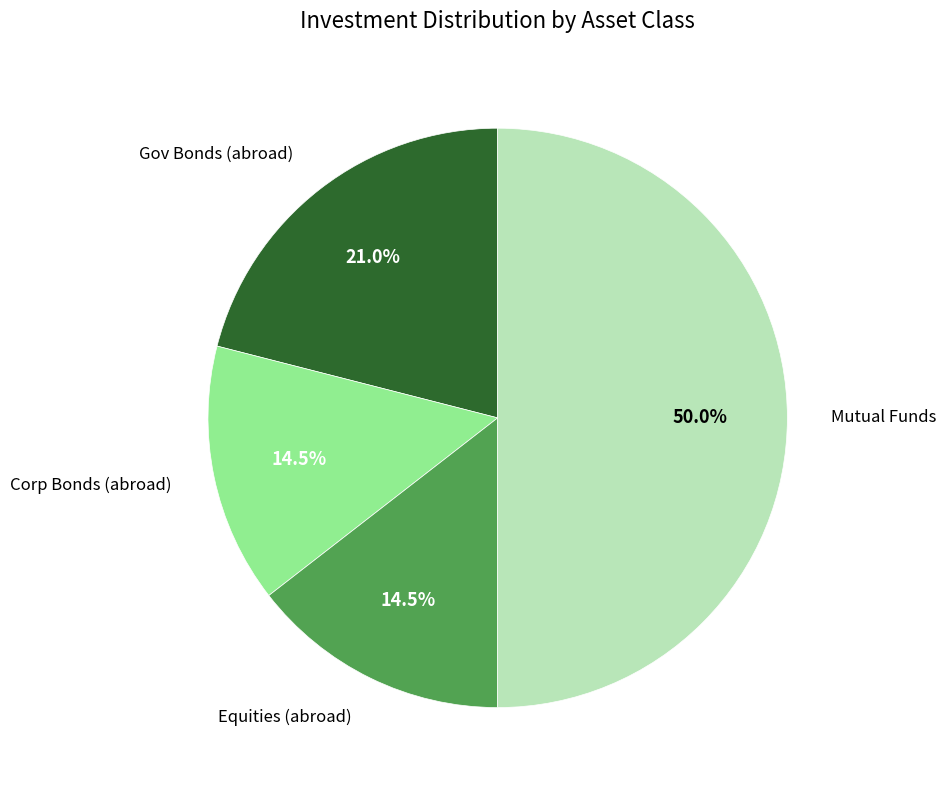

True or false: סה"כ מניות accounts for 24% of the total.

False